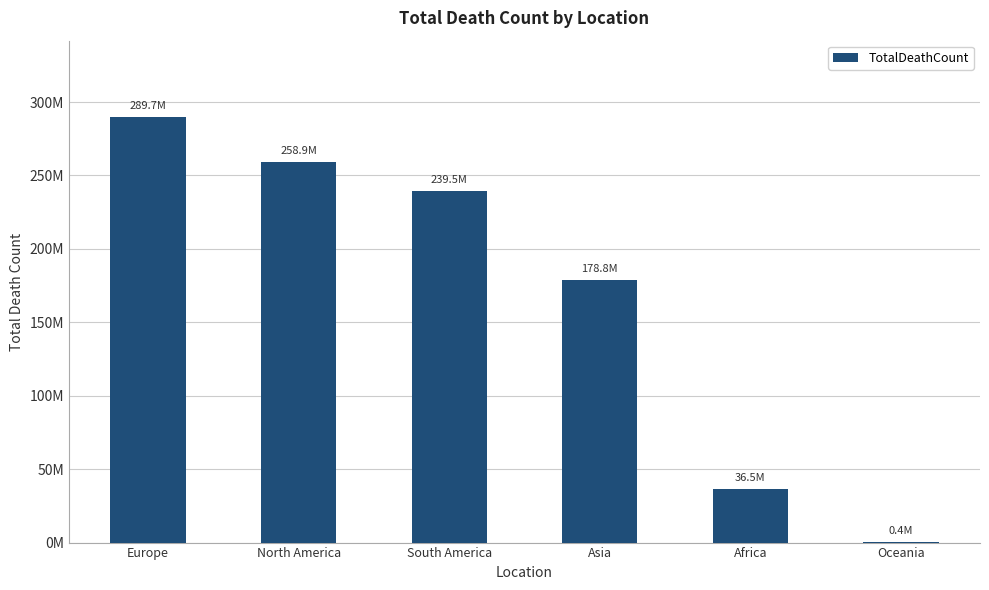

What is the sum of the values at North America and Oceania?

259328646